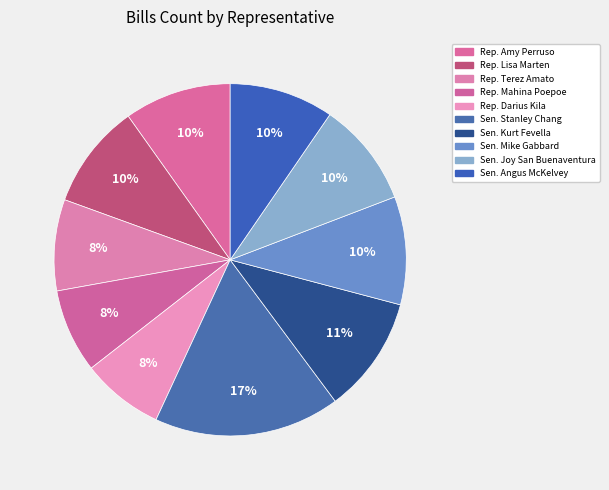

Is it true that Rep. Lisa Marten is 10% of the pie?

True